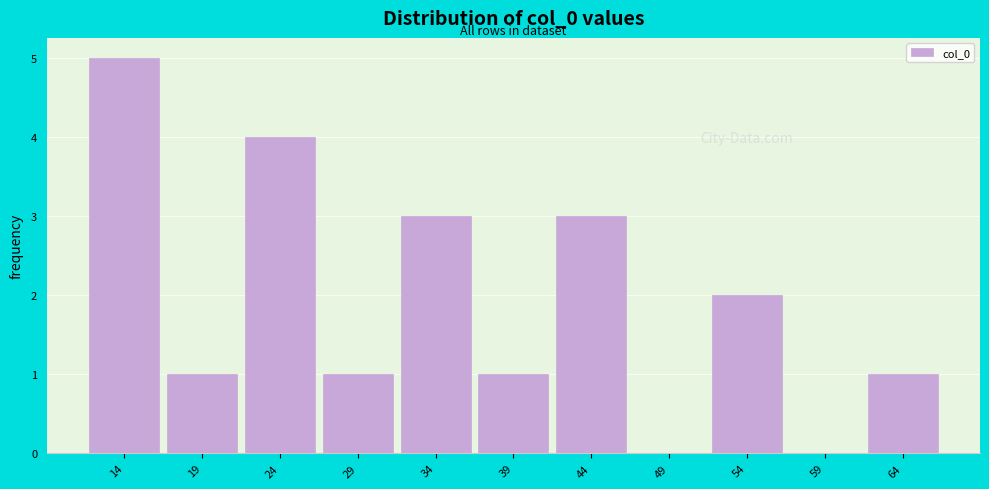

Reading left to right, what are all the values shown in this chart?

14=5	19=1	24=4	29=1	34=3	39=1	44=3	49=0	54=2	59=0	64=1